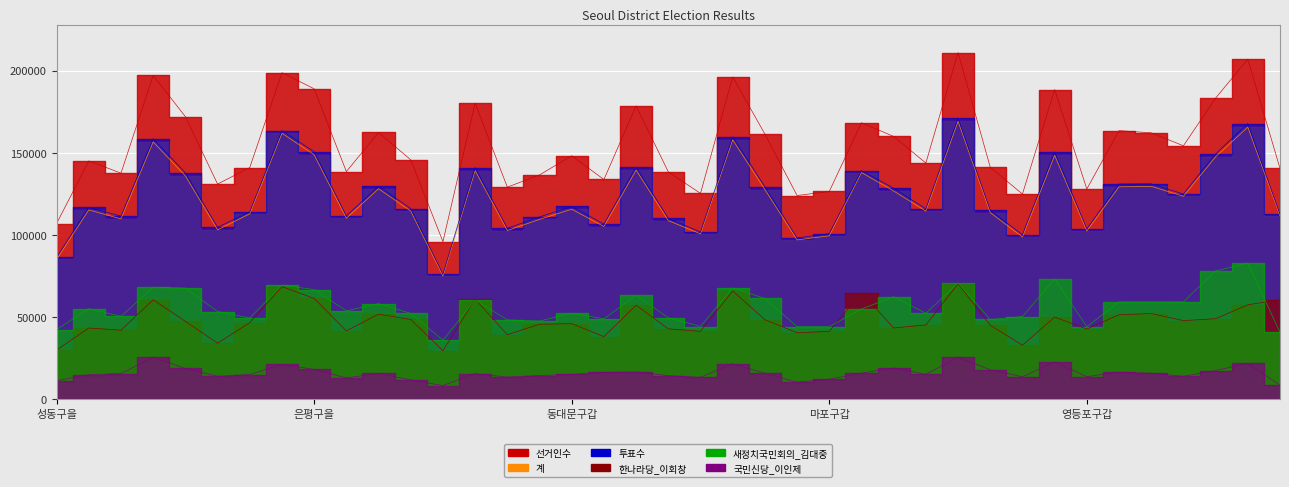

True or false: 계 has a value of 169243 at 강서구을.

True